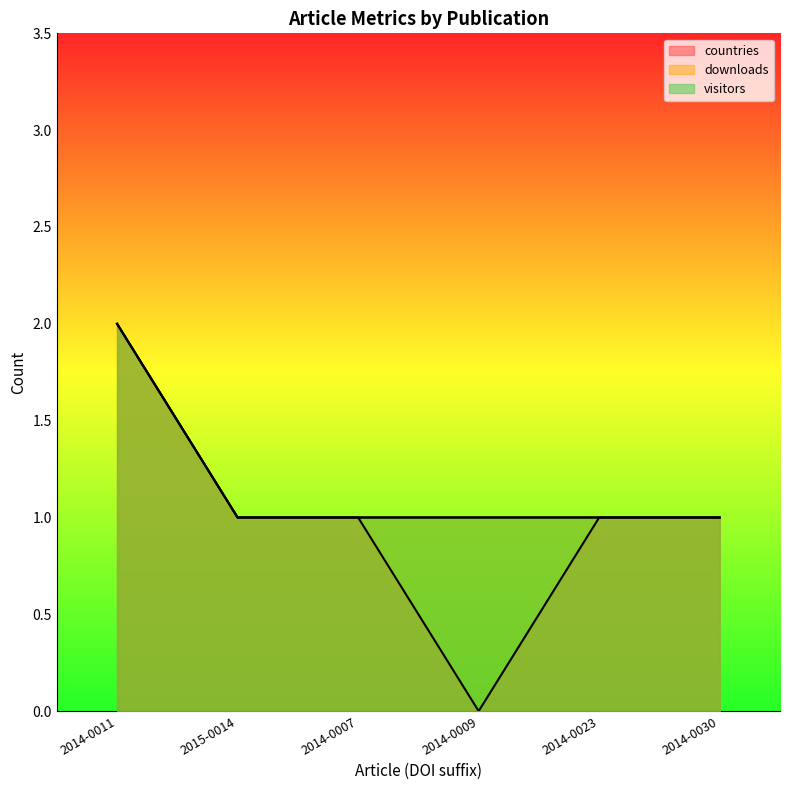

Where is the first local minimum for countries?

2014-0009